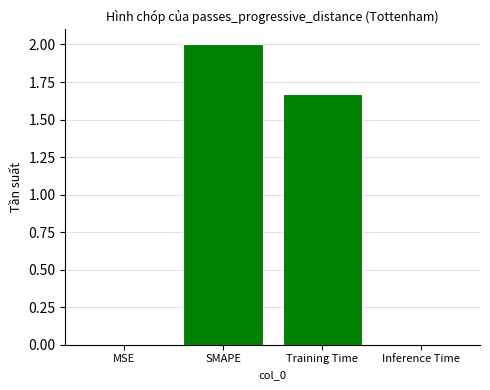

Between Training Time and MSE, which is larger?

Training Time